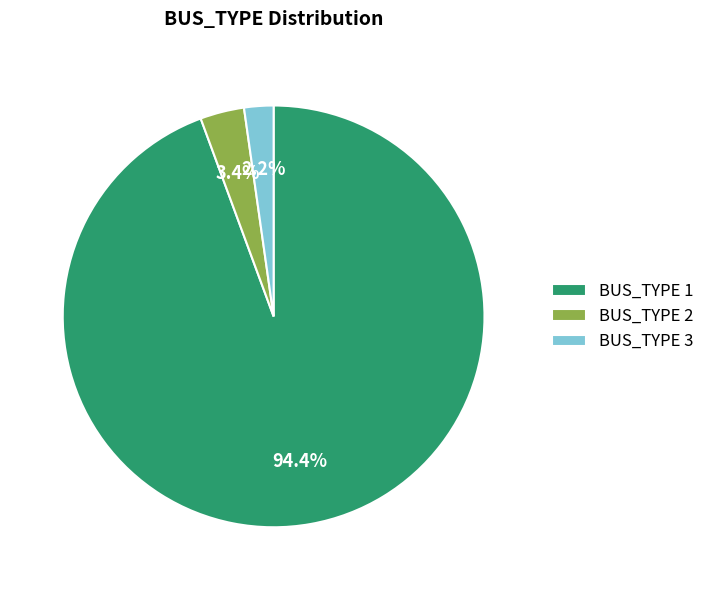

Is it true that BUS_TYPE 1 is 99% of the pie?

False